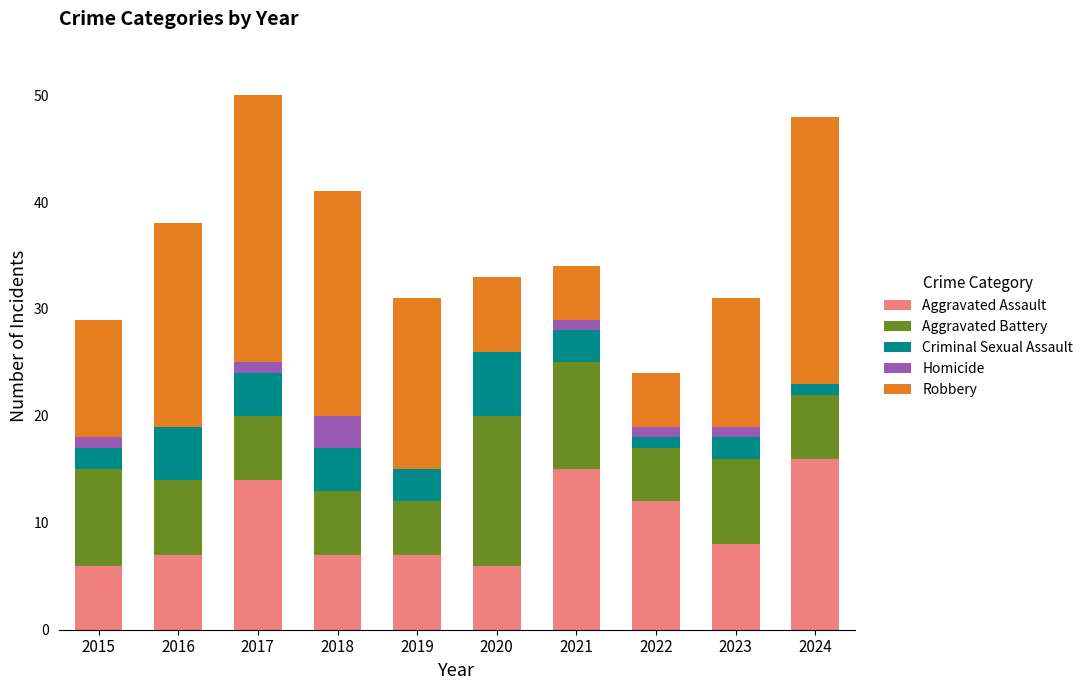

What is the sum of all Aggravated Assault values?

98